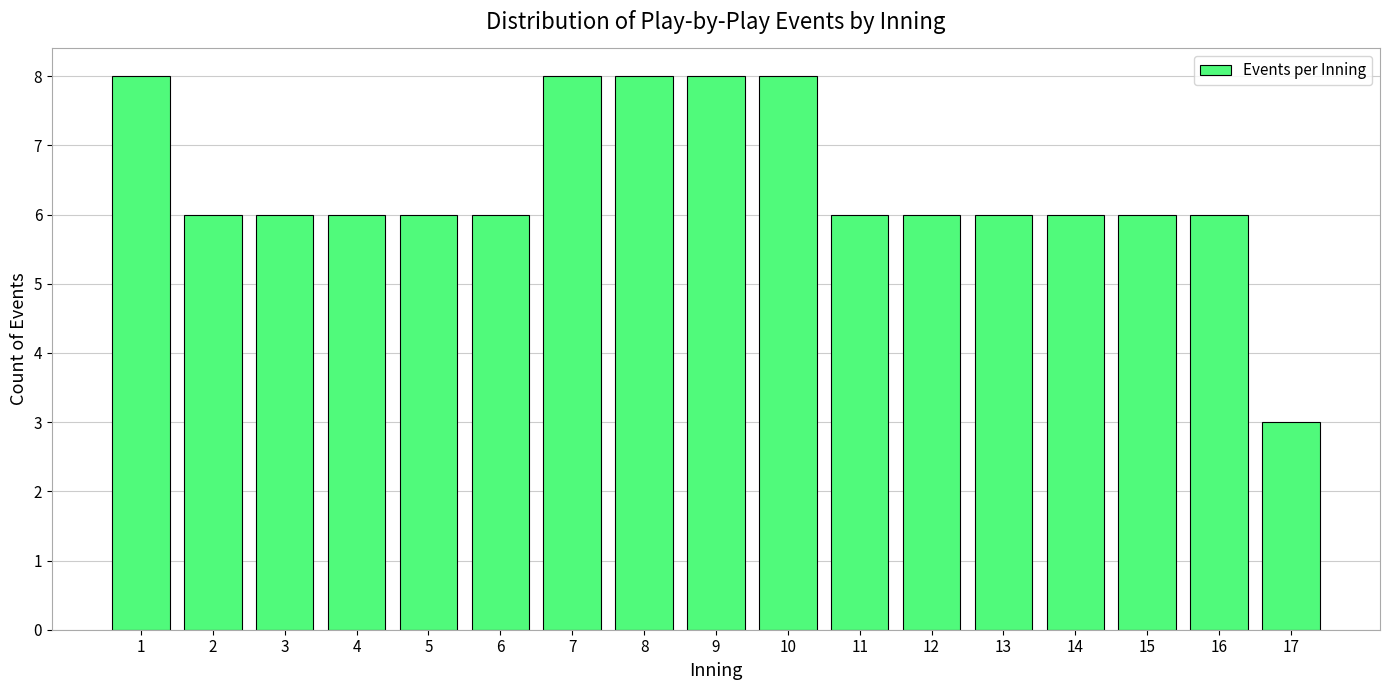

Reading left to right, what are all the values shown in this chart?

1=8	2=6	3=6	4=6	5=6	6=6	7=8	8=8	9=8	10=8	11=6	12=6	13=6	14=6	15=6	16=6	17=3